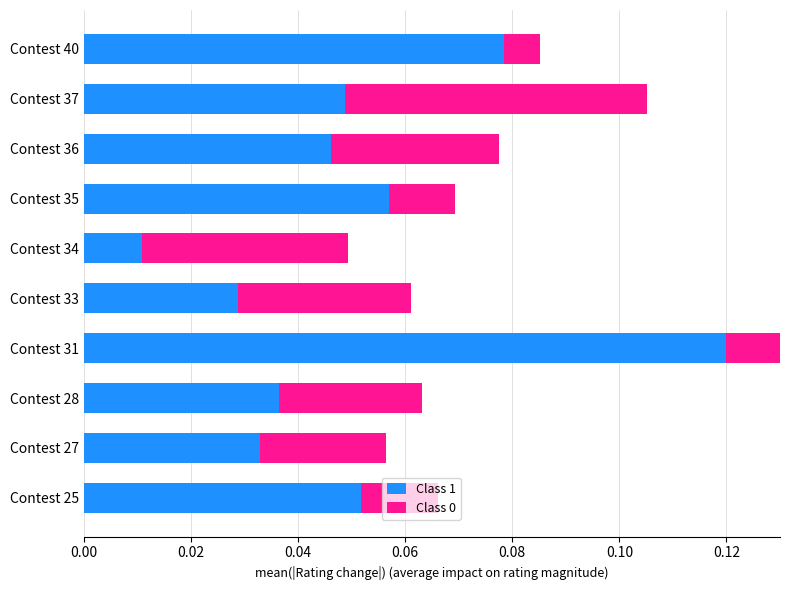

Is it true that Class 0 equals 0.0 at Contest 34?

True